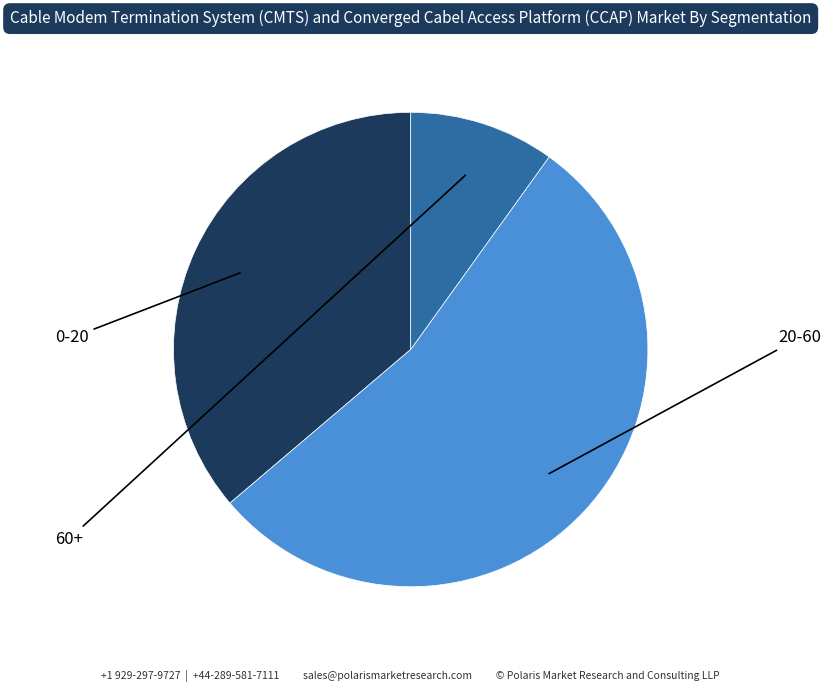

To the nearest percent, what percentage of the pie is 20-60?

54%